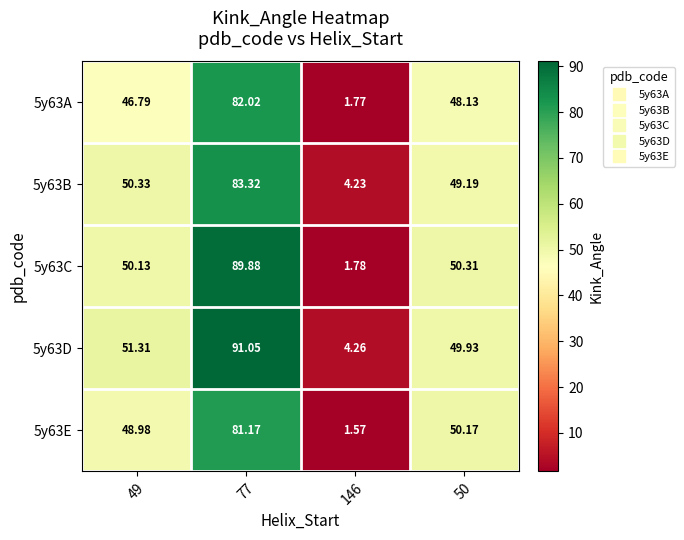

Is the value of 5y63E at 50 greater than the value of 5y63A at 77?

No